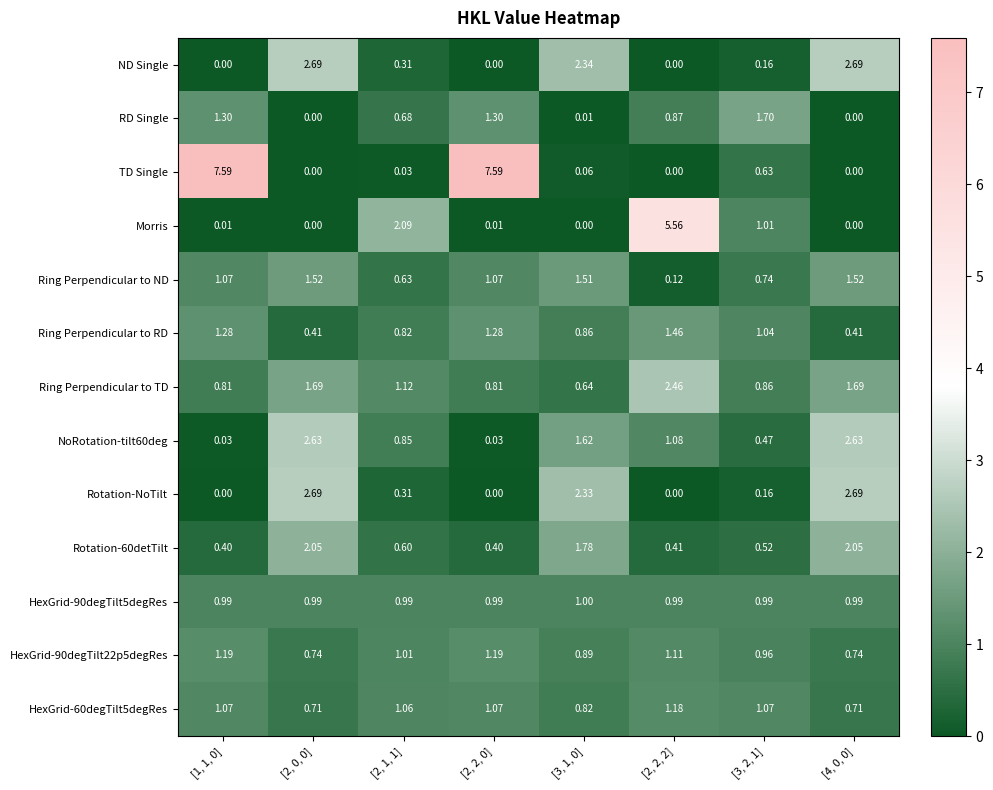

Is the value of HexGrid-90degTilt5degRes at [1, 1, 0] greater than the value of ND Single at [4, 0, 0]?

No